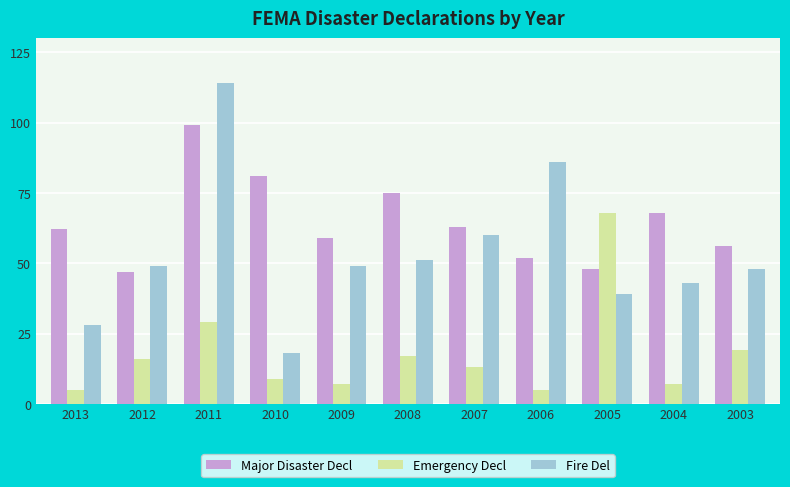

At which label does Major Disaster Decl reach its peak?

2011